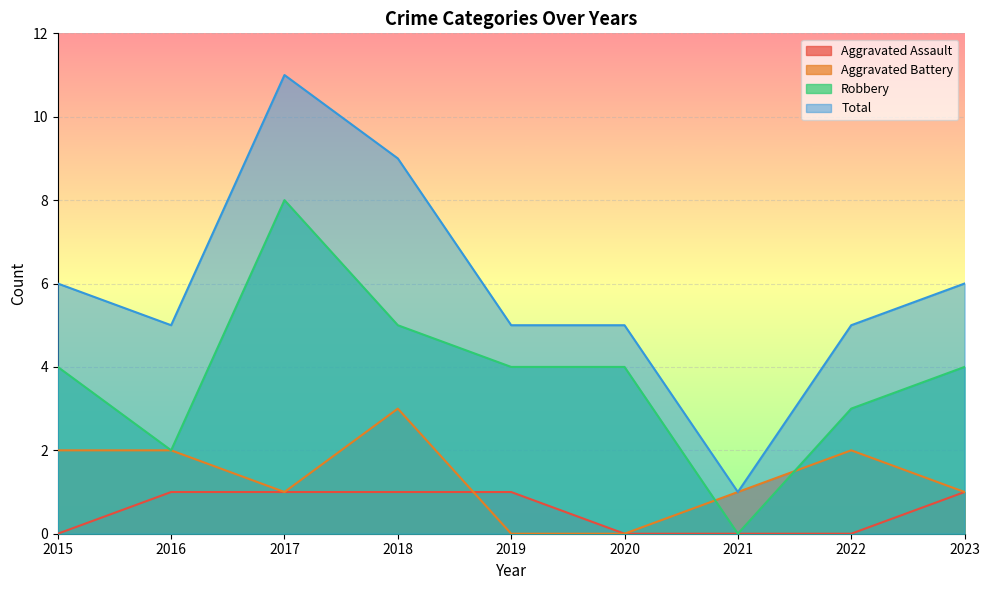

What is the total value across all series at 2022?

10